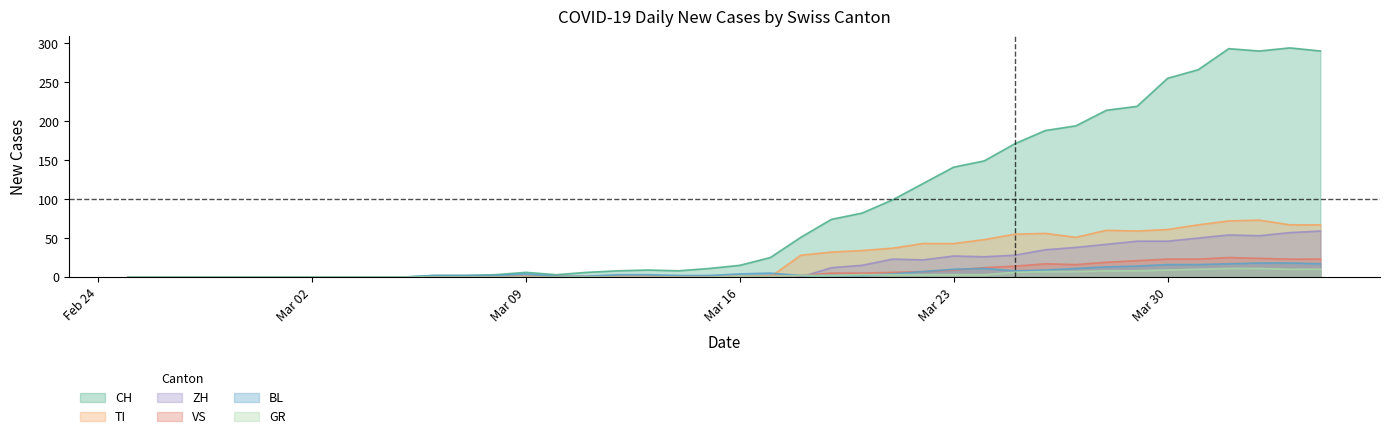

What is the difference between the maximum and minimum values in the CH series?

294